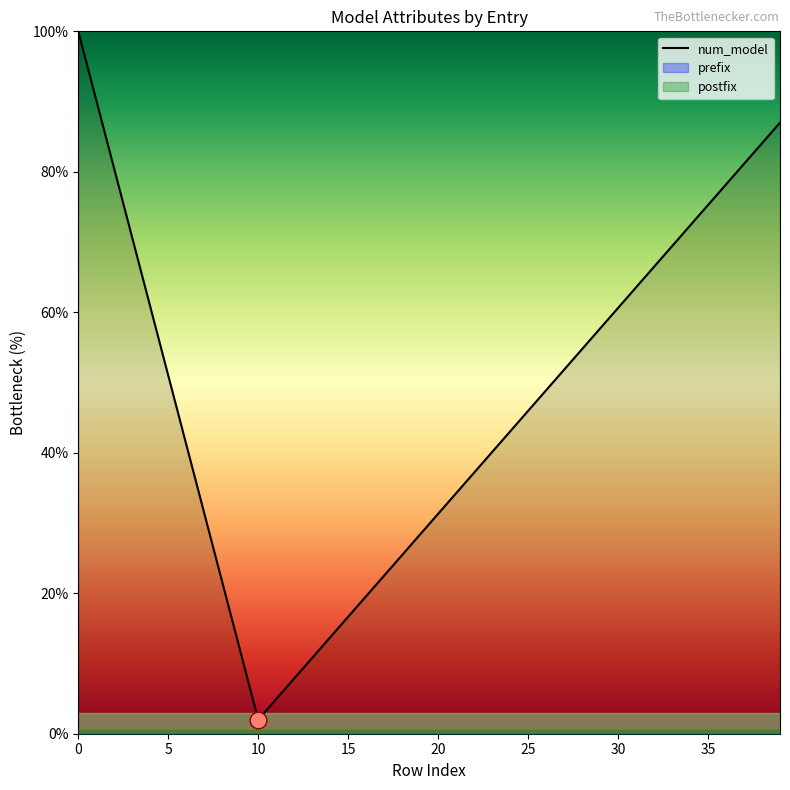

How many distinct data groups are displayed?

1